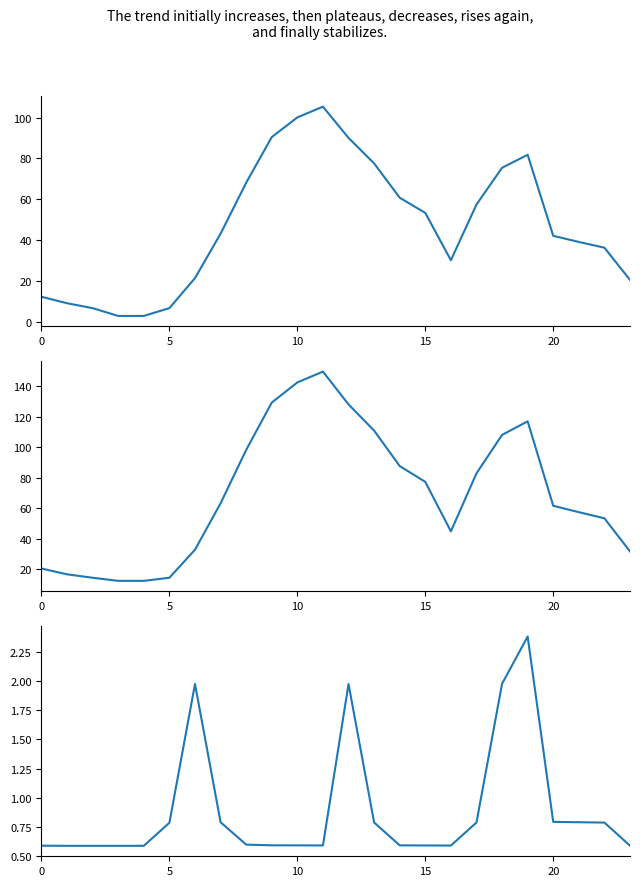

What is the total value across all series at 6?

56.2